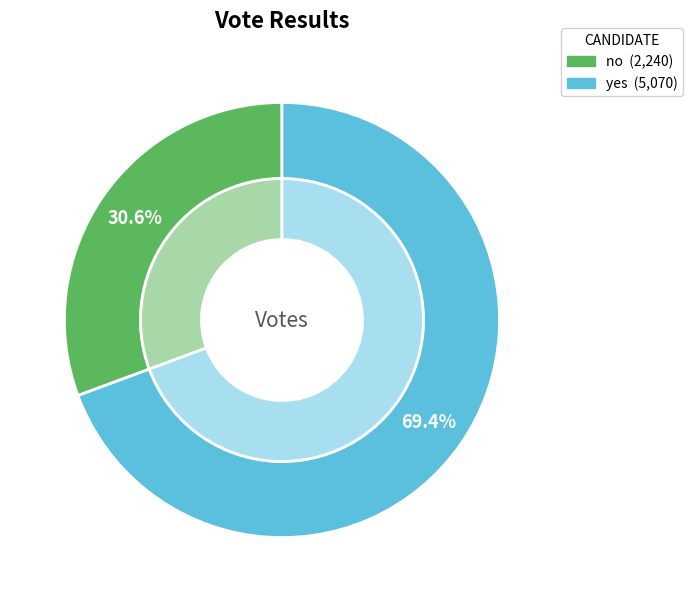

Approximately how many times larger is the value at no compared to yes?

0.4